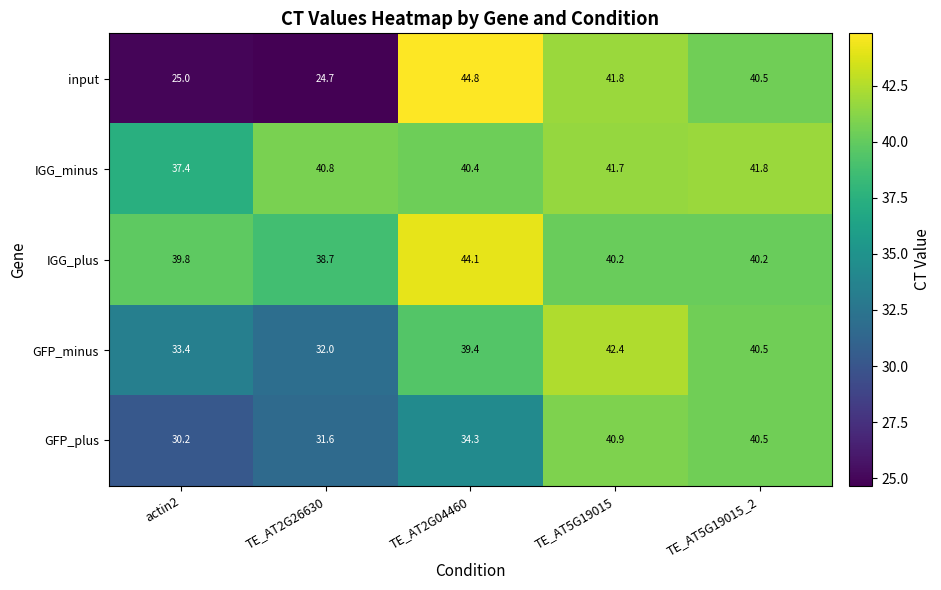

At which category does the chart reach its peak across all series?

TE_AT2G04460